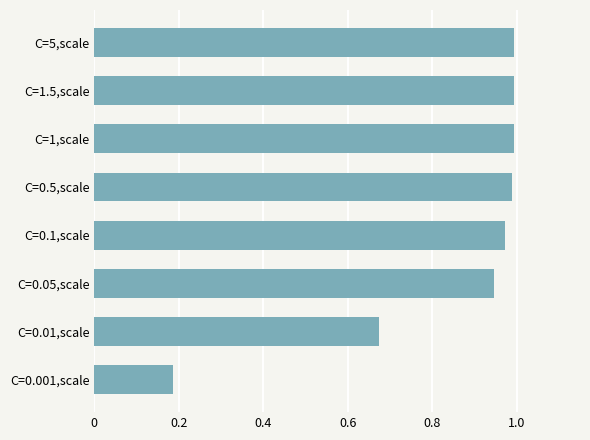

Is it true that the value at C=0.01,scale is 0.4?

False